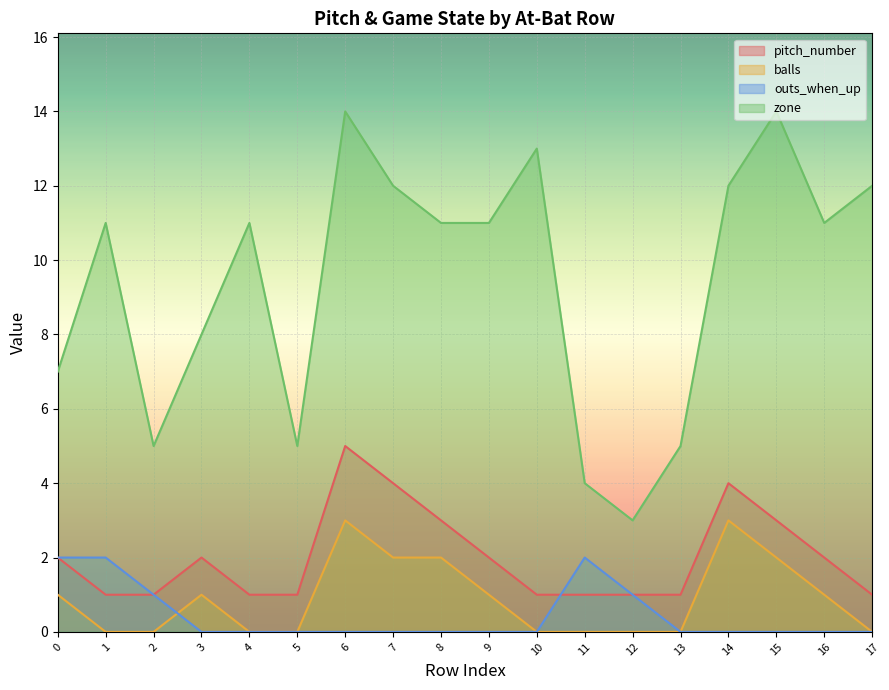

What is the difference between the highest and lowest values at 14?

12